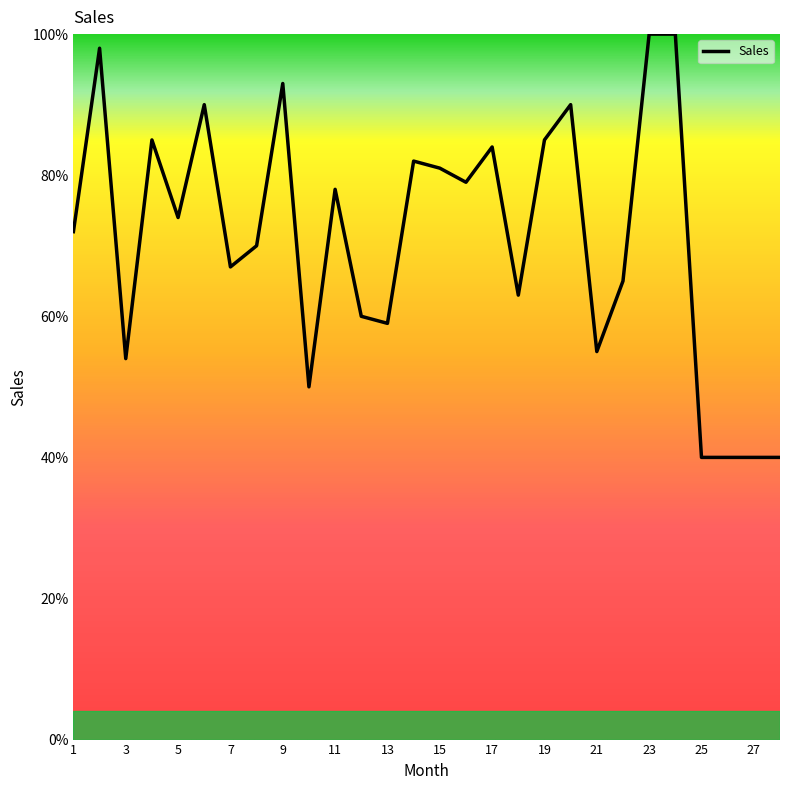

How many lines are shown in the chart?

1